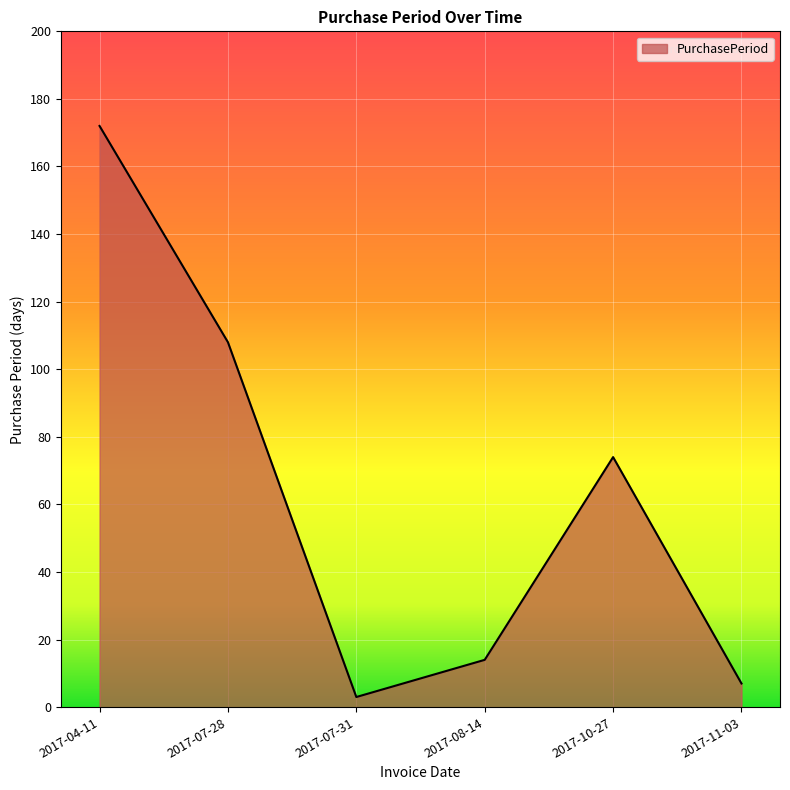

How many interior local valleys (lower than both neighbors) does the data have?

1